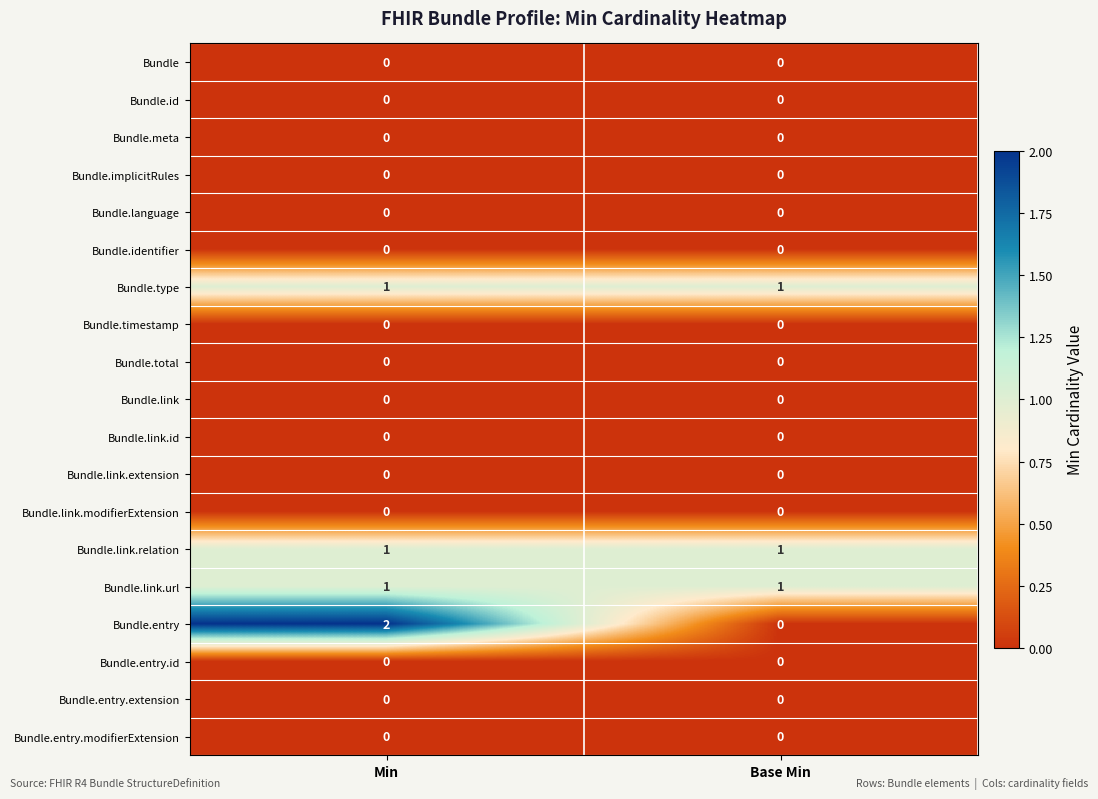

The value of Bundle at Min is 0. True or false?

True